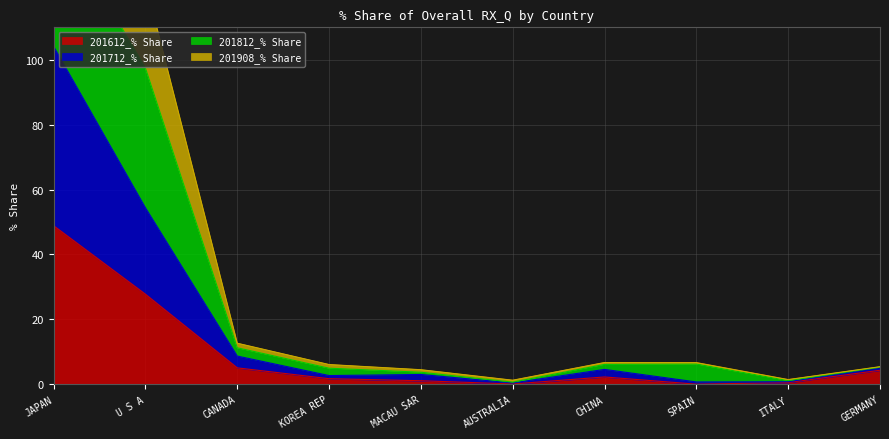

Where is 201612_% Share nearest to the value 24?

U S A